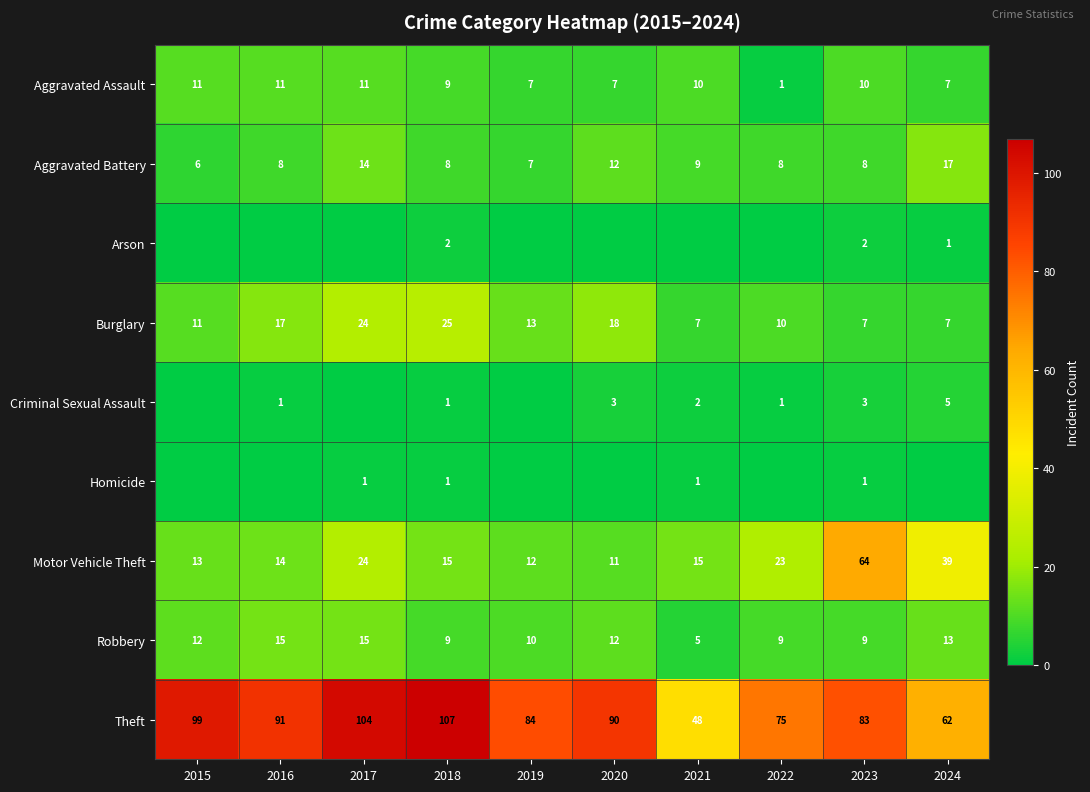

What is the difference between the highest and lowest values at 2018?

106